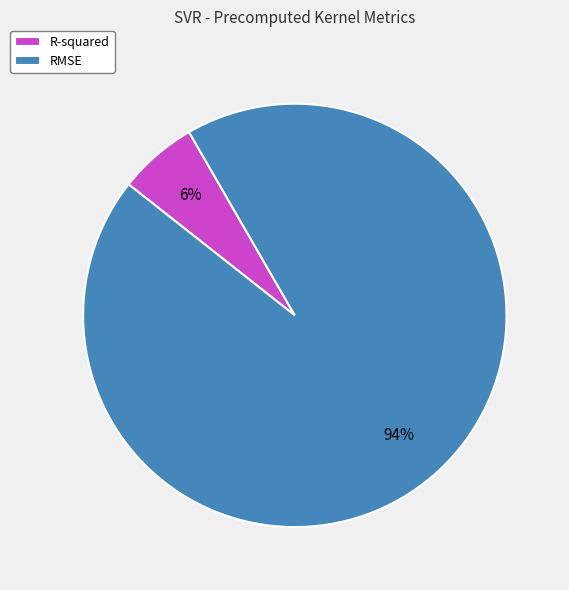

Does RMSE represent more than half of the total?

Yes